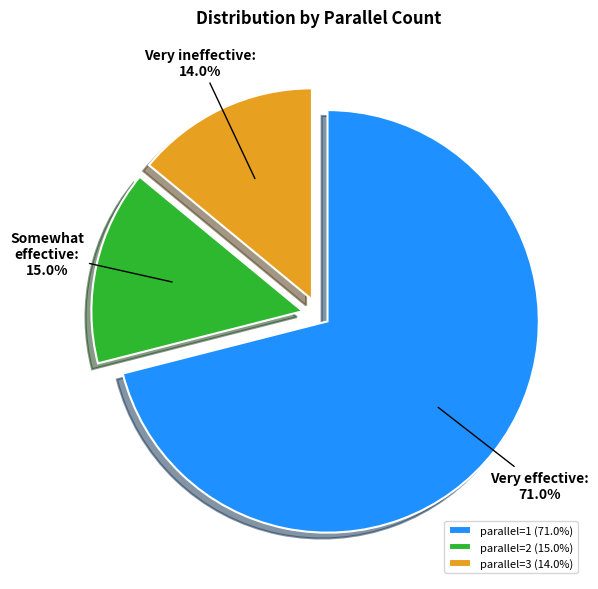

To the nearest percent, what percentage of the pie is parallel=1?

71%